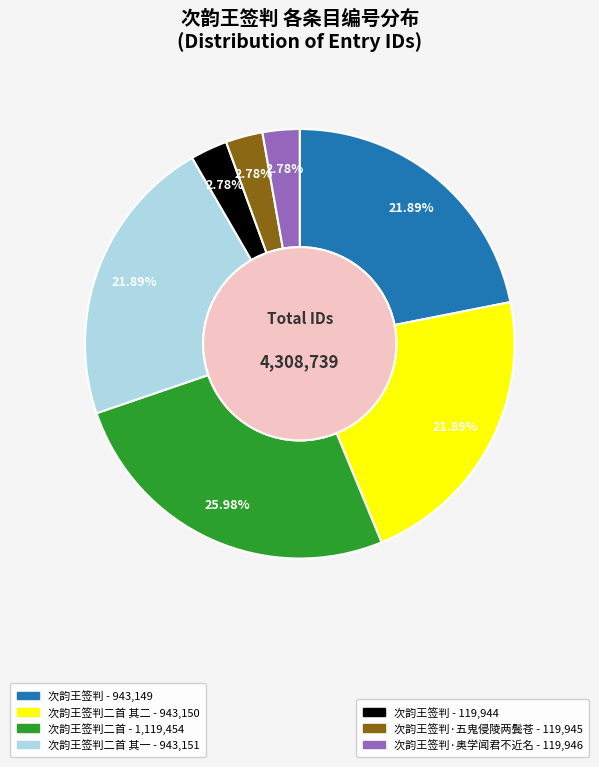

Is there a majority slice in this chart?

No